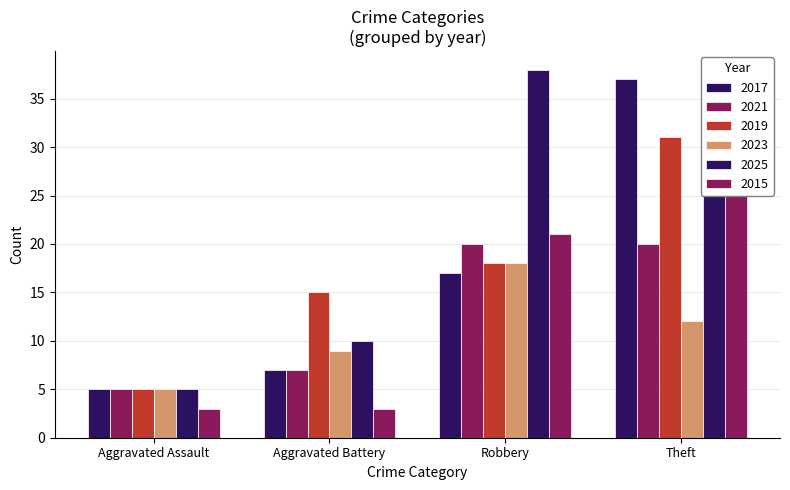

List the series in order of their peak value, lowest first.

2023, 2021, 2019, 2015, 2017, 2025